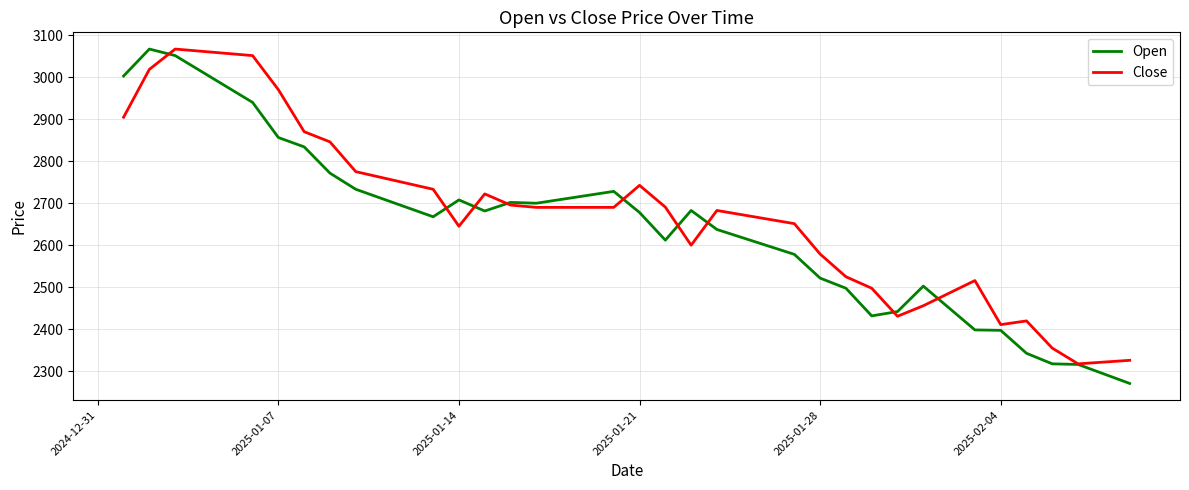

What is the minimum value shown in the chart?

2271.2